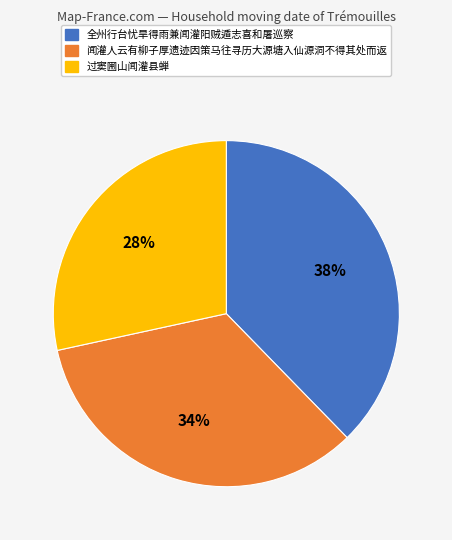

To the nearest percent, what percentage of the pie is 闻灌人云有柳子厚遗迹因策马往寻历大源塘入仙源洞不得其处而返?

34%